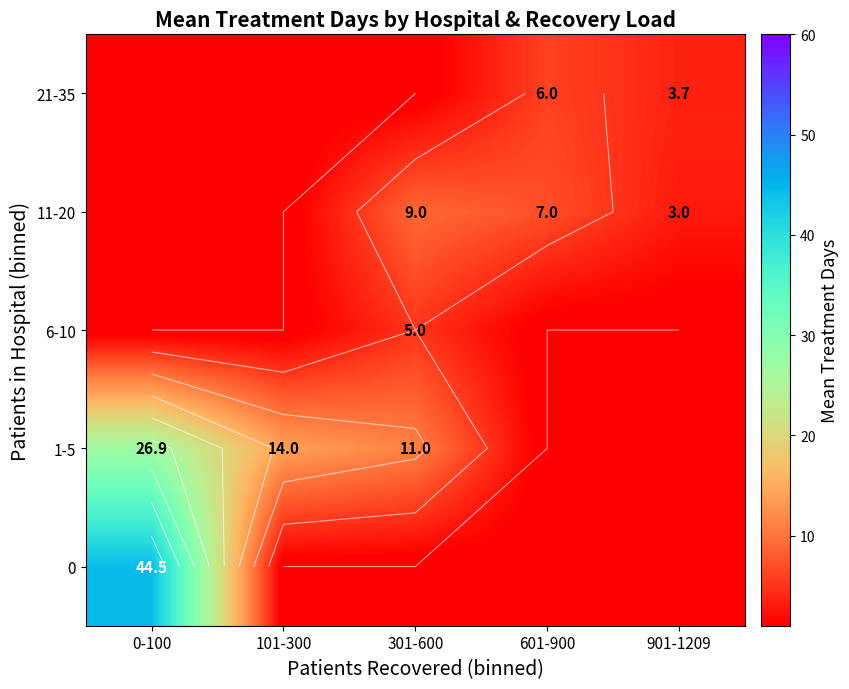

How many values in the 11-20 series exceed 3?

2